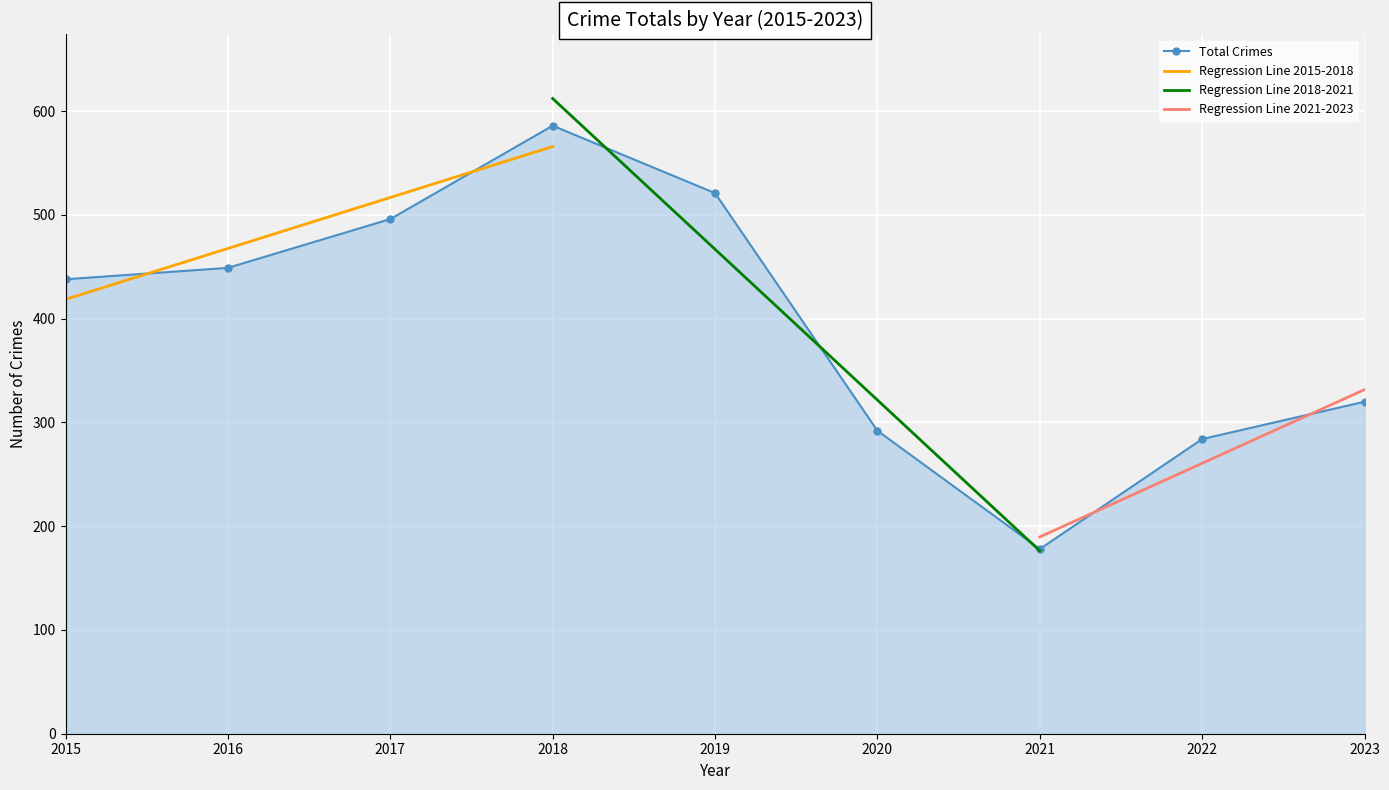

True or false: the data shows 292 at 2020.

True